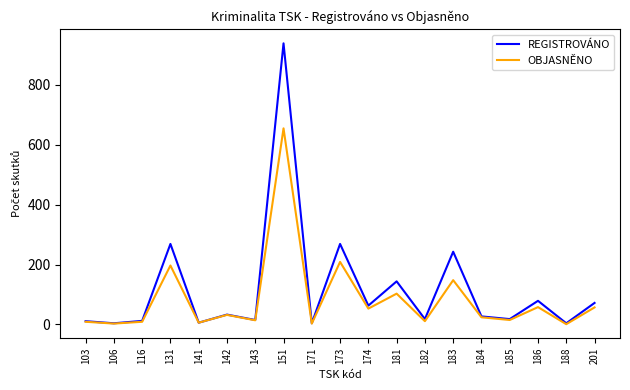

Where does the REGISTROVÁNO series first go above 27?

131